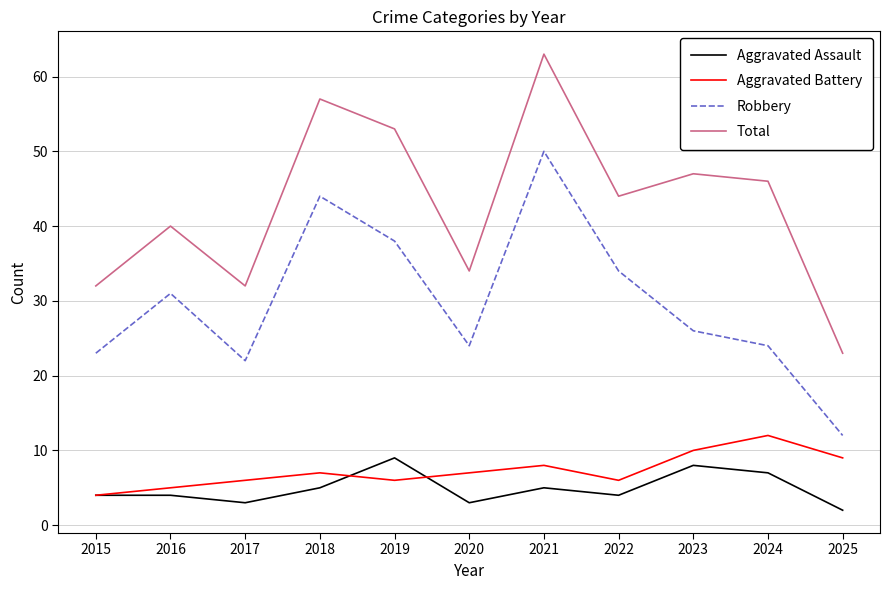

List the series in order of their peak value, highest first.

Total, Robbery, Aggravated Battery, Aggravated Assault